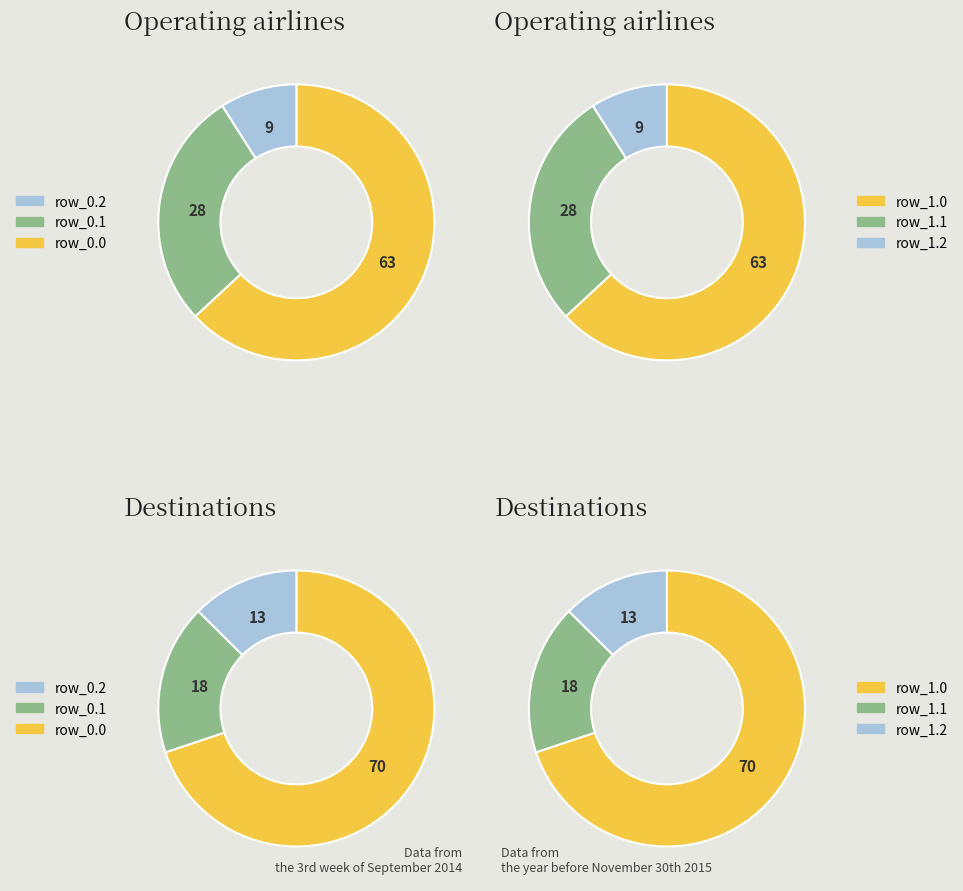

Is it true that row_0.2 is 15% of the pie?

False